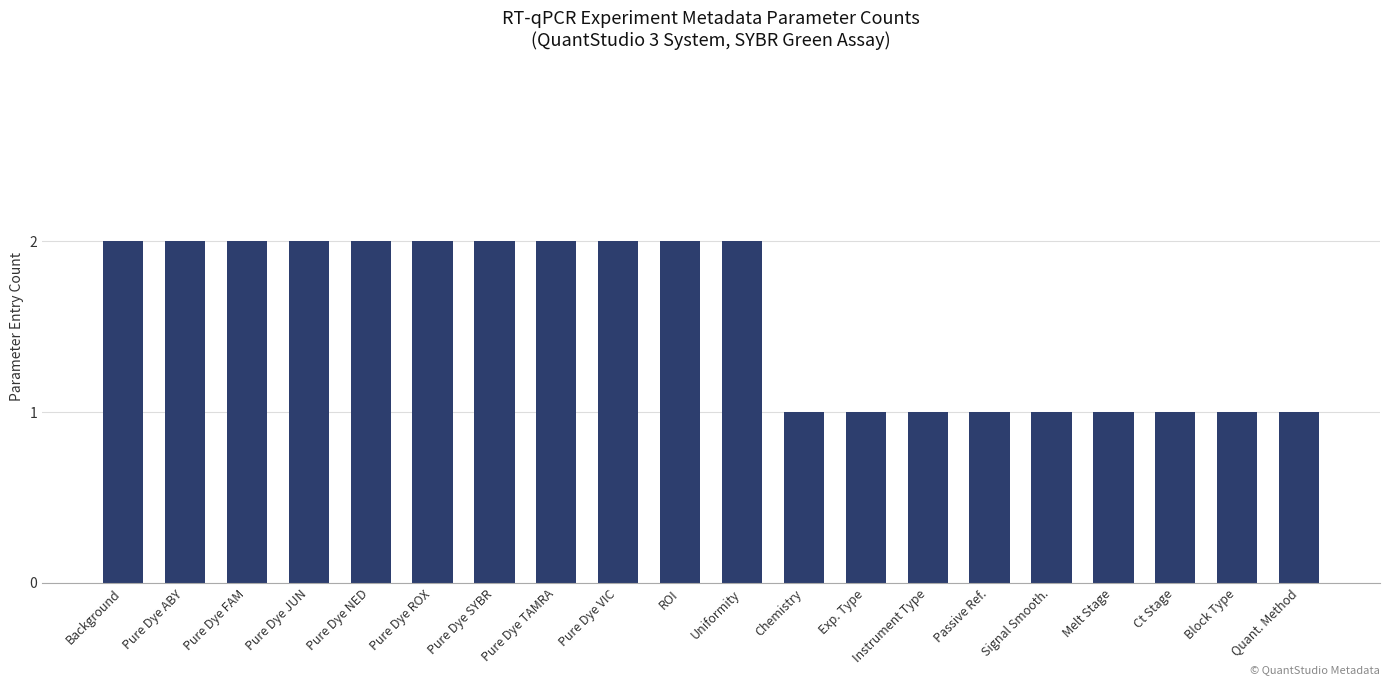

What is the average value?

2